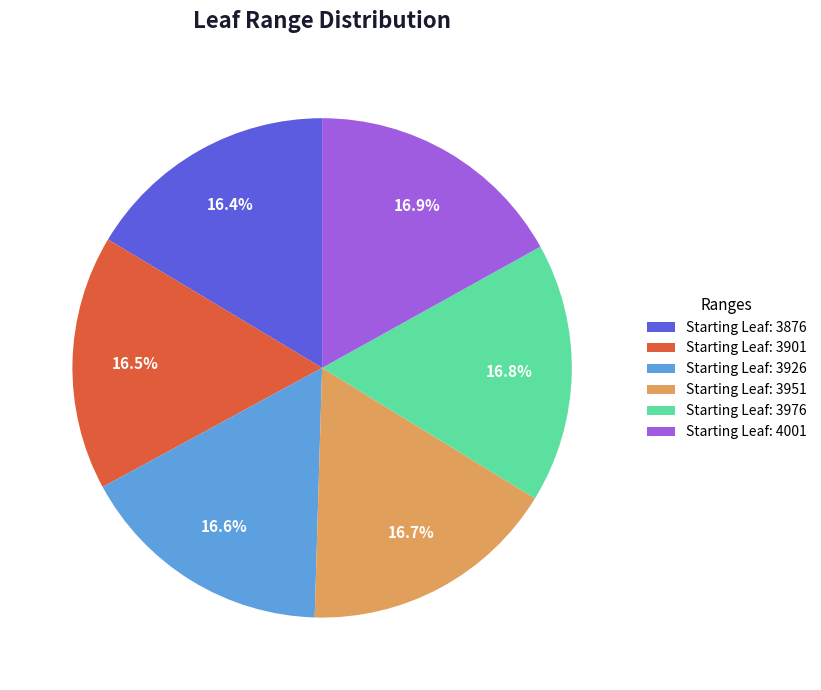

To the nearest percent, what is the difference between the largest and smallest slice percentages?

1%